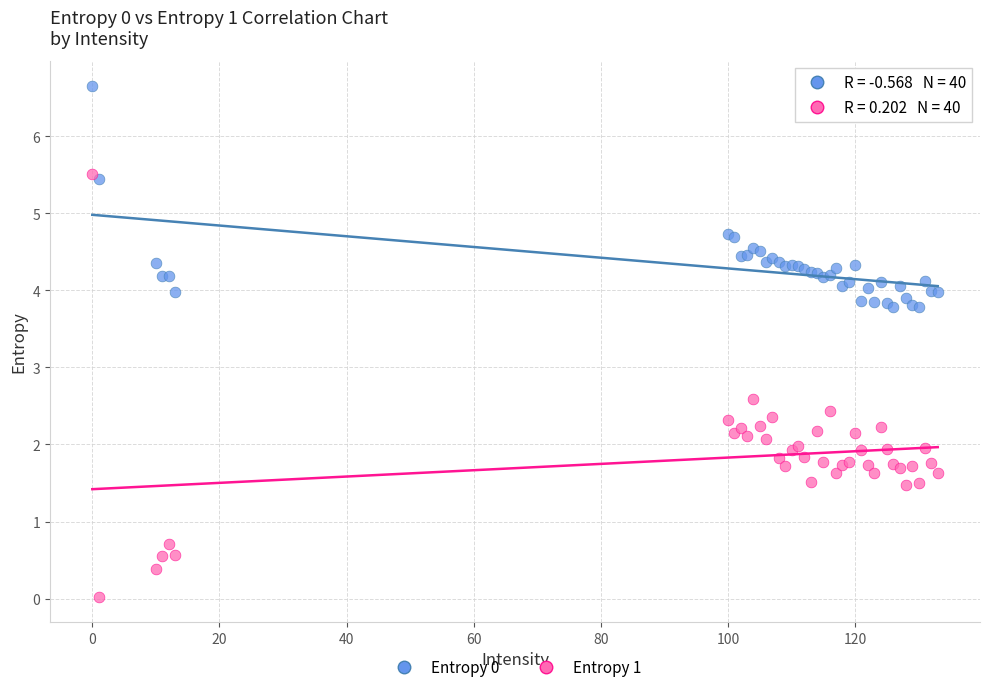

Across all series, what Y value is closest to 3?

2.6